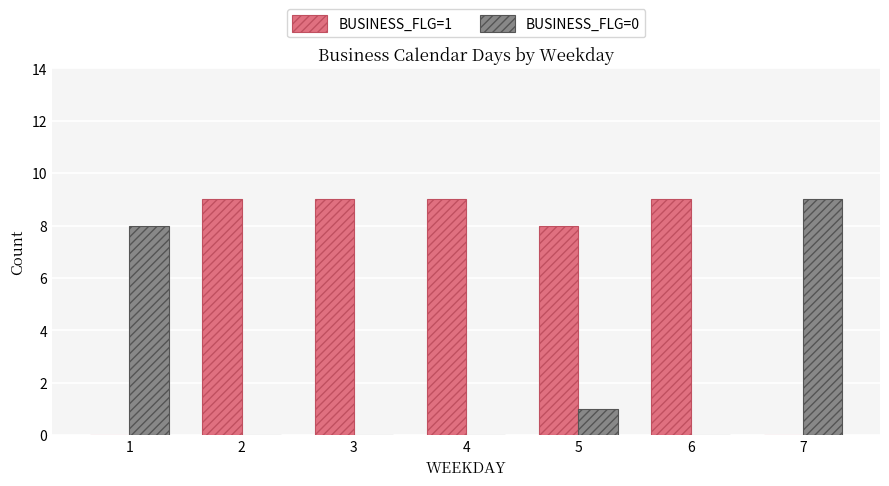

Does the chart contain stacked bars?

No